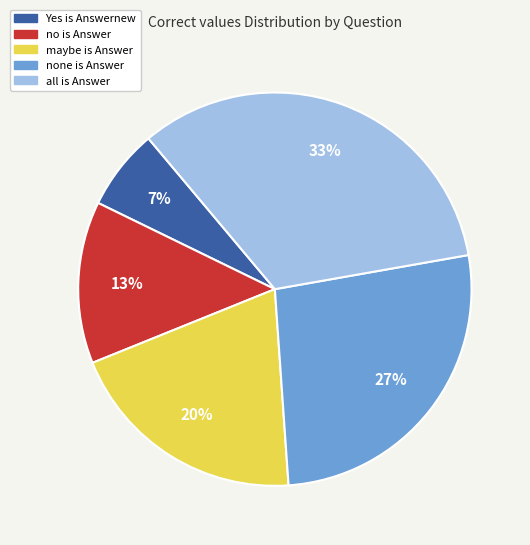

The Yes is Answernew slice represents 7% of the pie. True or false?

True